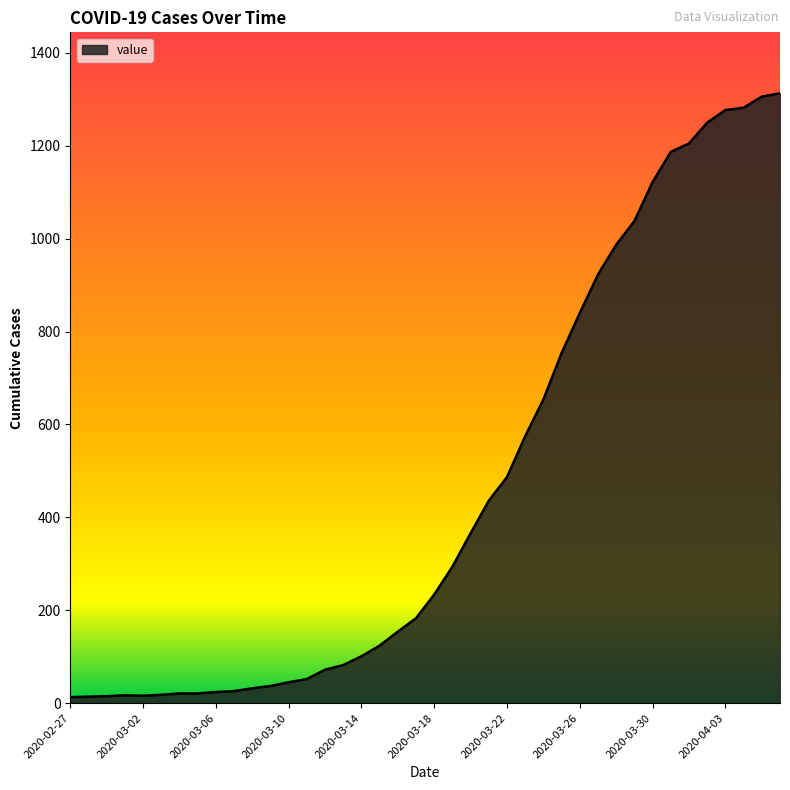

What is the difference between the maximum and minimum values?

1300